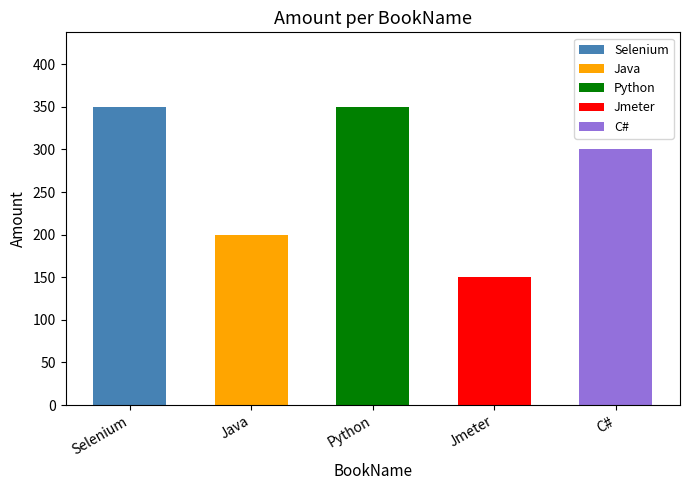

What is the difference between the values at Jmeter and Python?

200